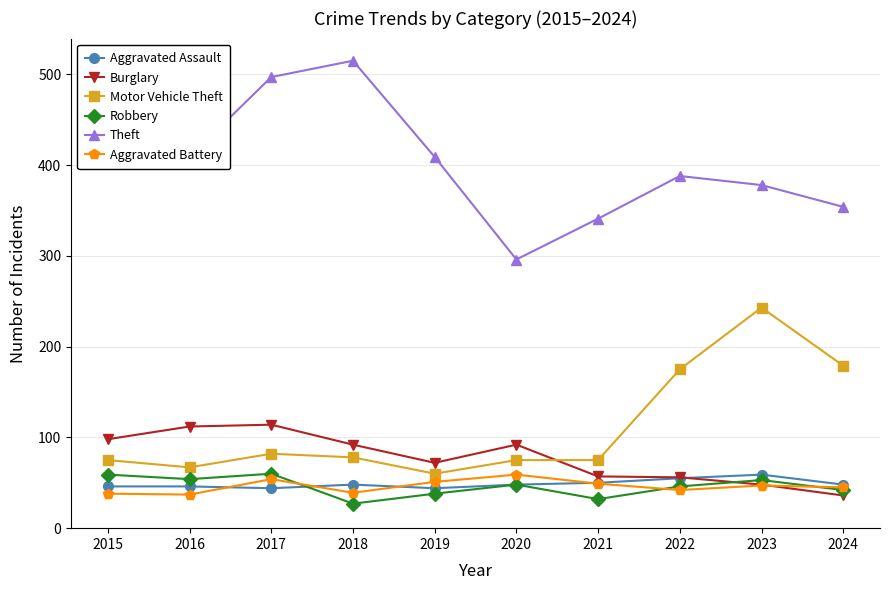

Reading left to right, transcribe all the data shown in this chart.

Aggravated Assault: 2015=46	2016=46	2017=44	2018=48	2019=44	2020=48	2021=50	2022=55	2023=59	2024=48
Burglary: 2015=98	2016=112	2017=114	2018=92	2019=72	2020=92	2021=57	2022=56	2023=48	2024=36
Motor Vehicle Theft: 2015=75	2016=67	2017=82	2018=78	2019=60	2020=75	2021=75	2022=175	2023=243	2024=179
Robbery: 2015=59	2016=54	2017=60	2018=27	2019=38	2020=48	2021=32	2022=46	2023=53	2024=42
Theft: 2015=515	2016=409	2017=497	2018=515	2019=409	2020=296	2021=341	2022=388	2023=378	2024=354
Aggravated Battery: 2015=38	2016=37	2017=54	2018=39	2019=51	2020=59	2021=49	2022=42	2023=47	2024=45